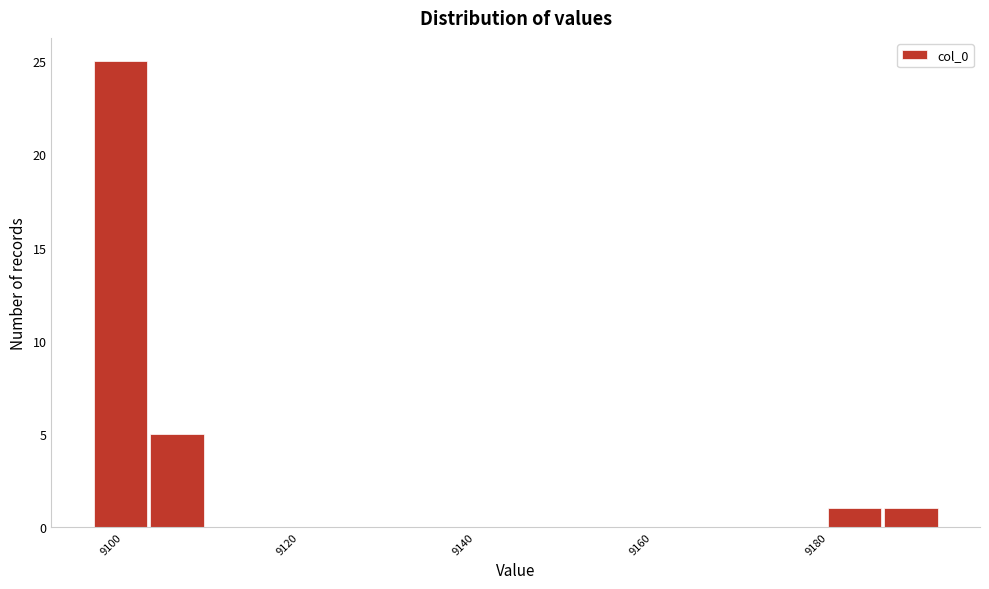

Around what value on the x-axis is the tallest bar? Give the approximate position of its centre, as read against the axis.

9100